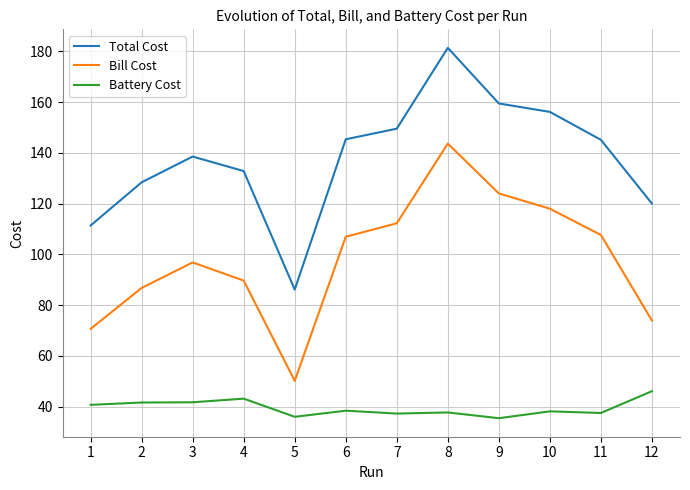

At which category is the sum across all series the highest?

8